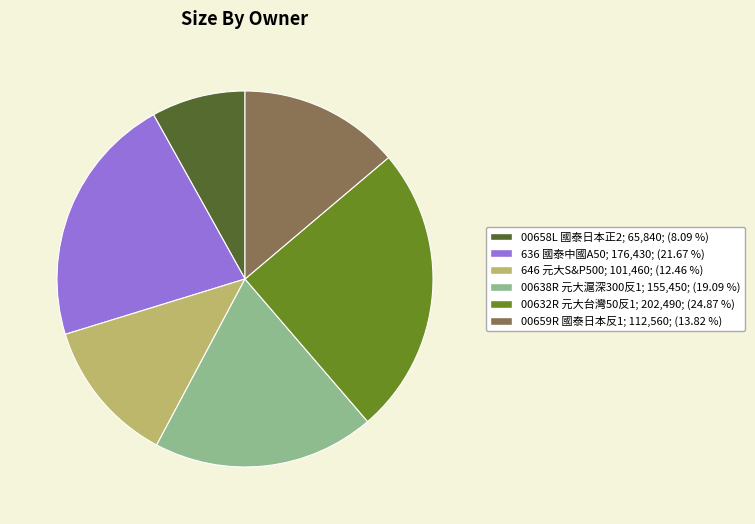

Does any single category account for the majority?

No